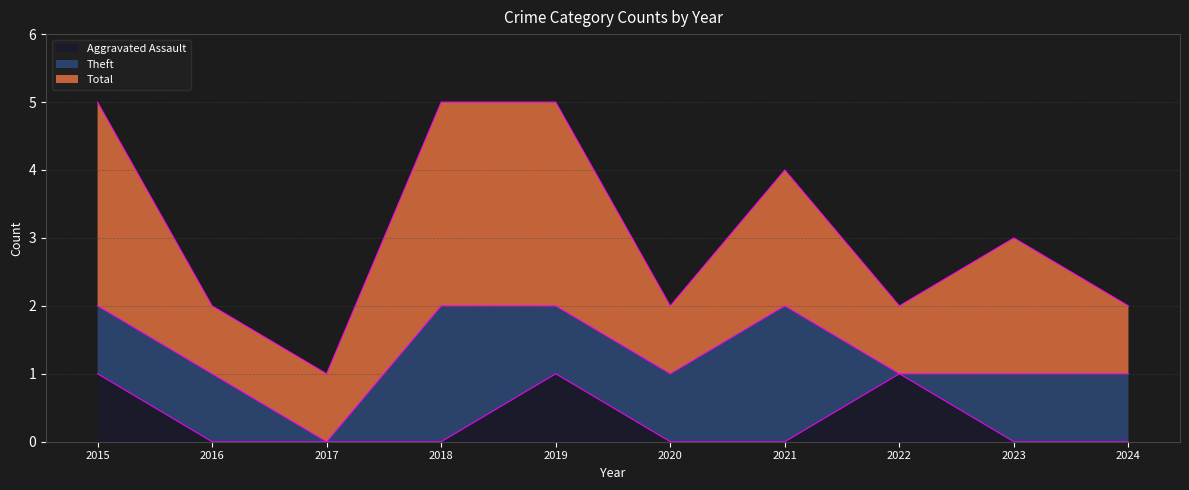

How many interior local peaks does the Aggravated Assault series have?

2